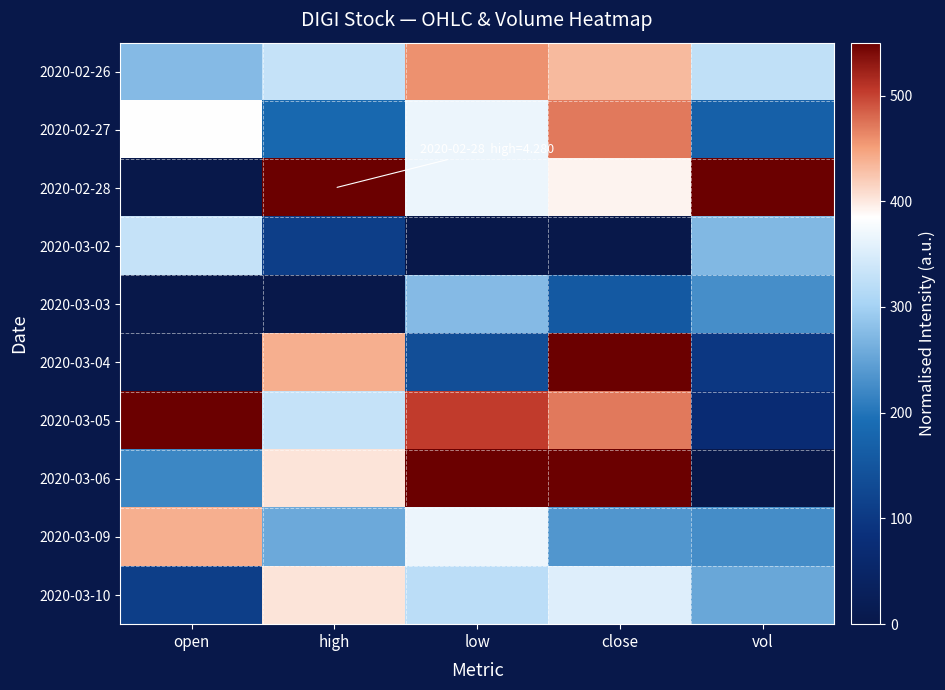

Which category has the highest value across all series?

high